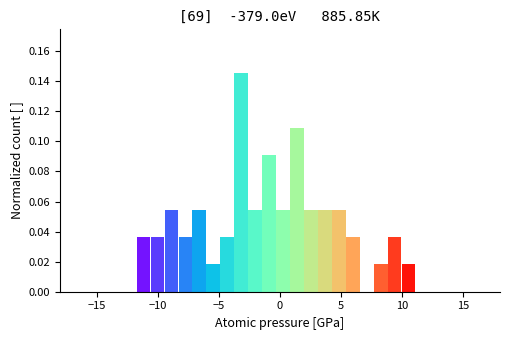

Read against the x-axis, roughly where is the centre of the tallest bar?

-3.0